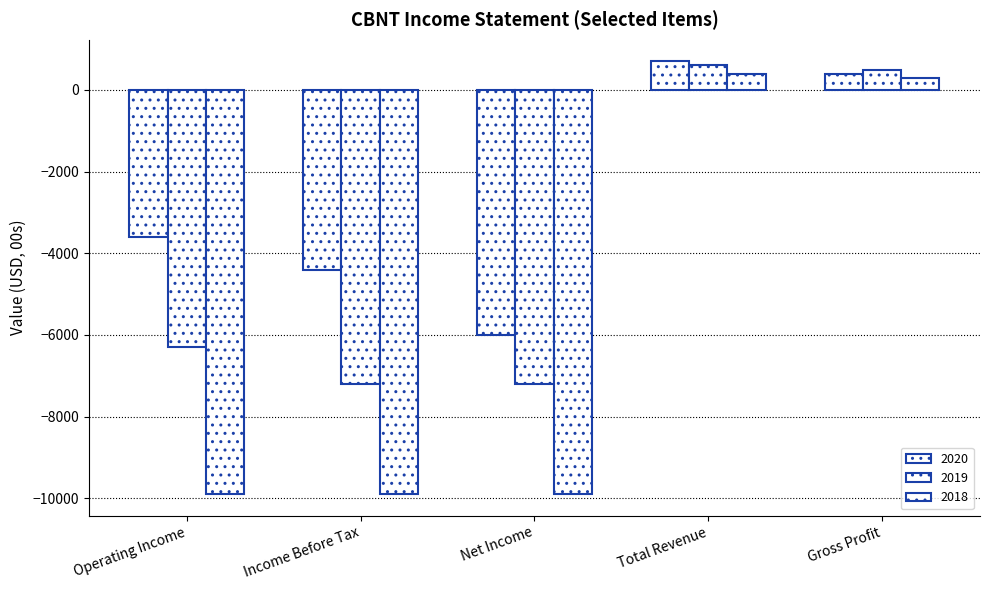

Are the bars horizontal?

No